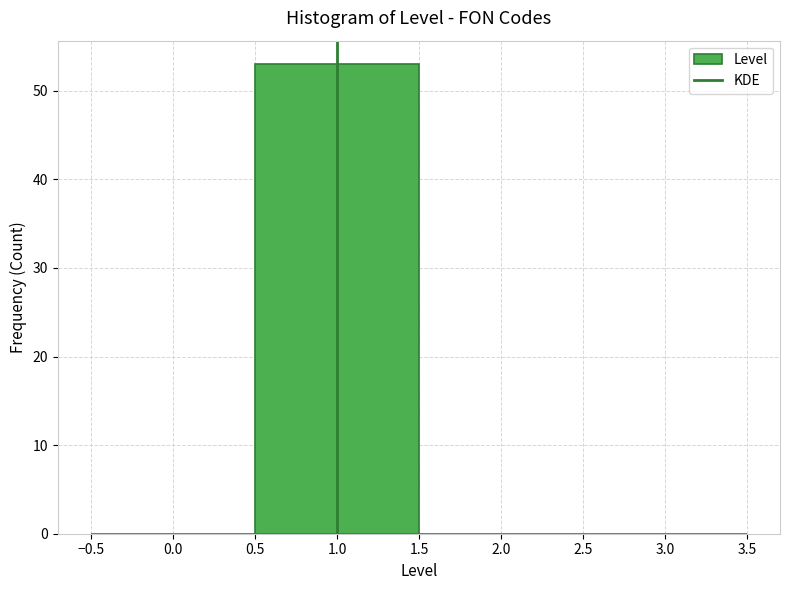

Reading left to right, list every bar in this chart as the range it spans on the x-axis followed by its height. The values are not printed on the chart, so give them approximately, as read against the axis.

-0.5 to 0.5: 0
0.5 to 1.5: 53
1.5 to 2.5: 0
2.5 to 3.5: 0